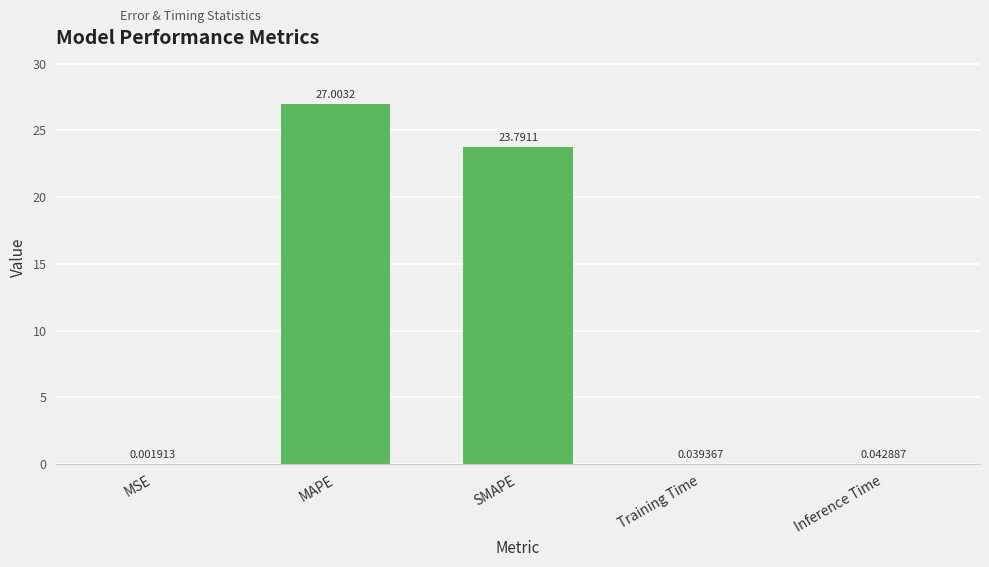

Between MAPE and Training Time, which is larger?

MAPE